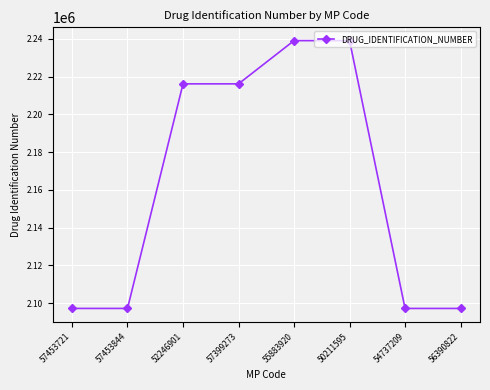

What is the label of the 4th point from the right?

55883920